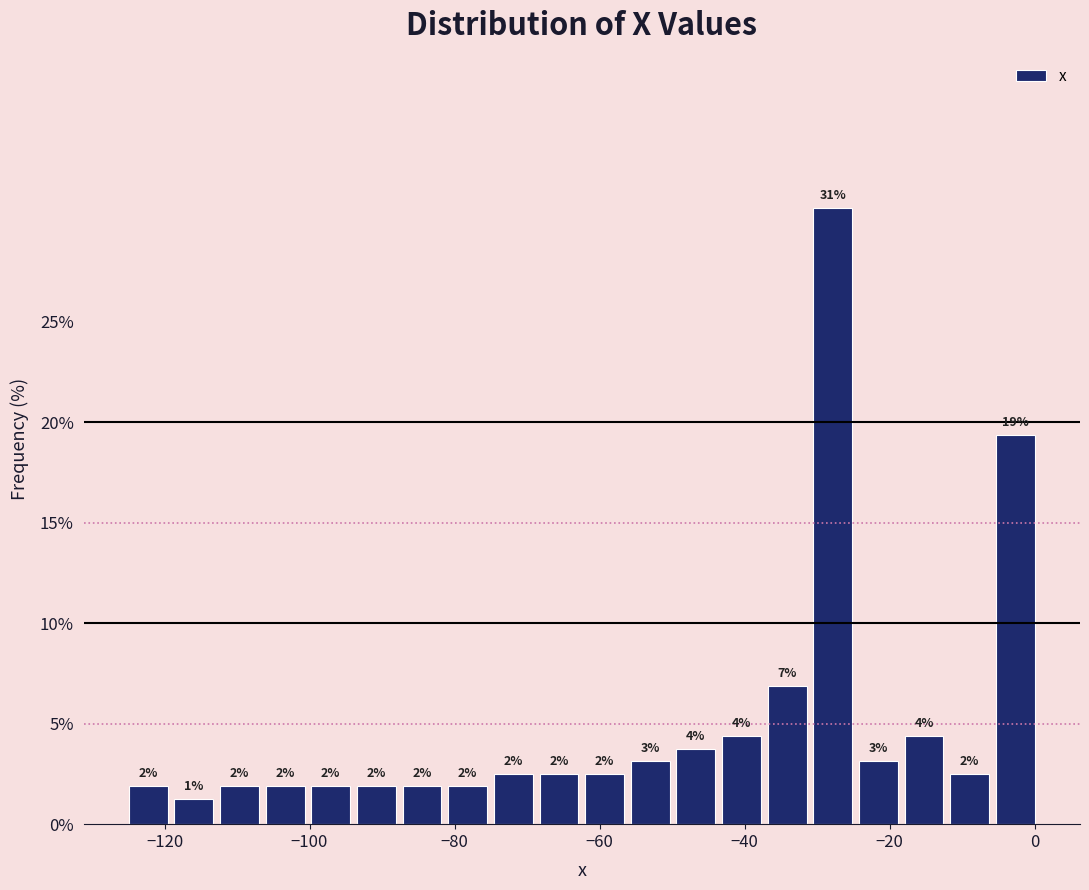

Around what value on the x-axis is the tallest bar? Give the approximate position of its centre, as read against the axis.

-28